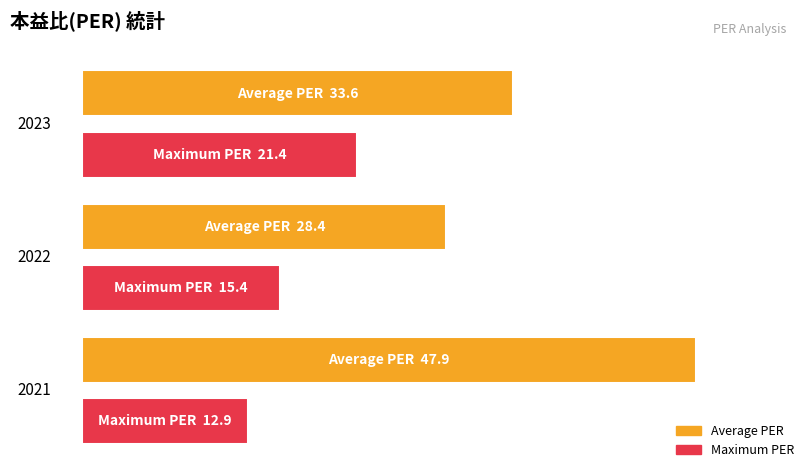

What is the average value of the Average PER series?

36.6